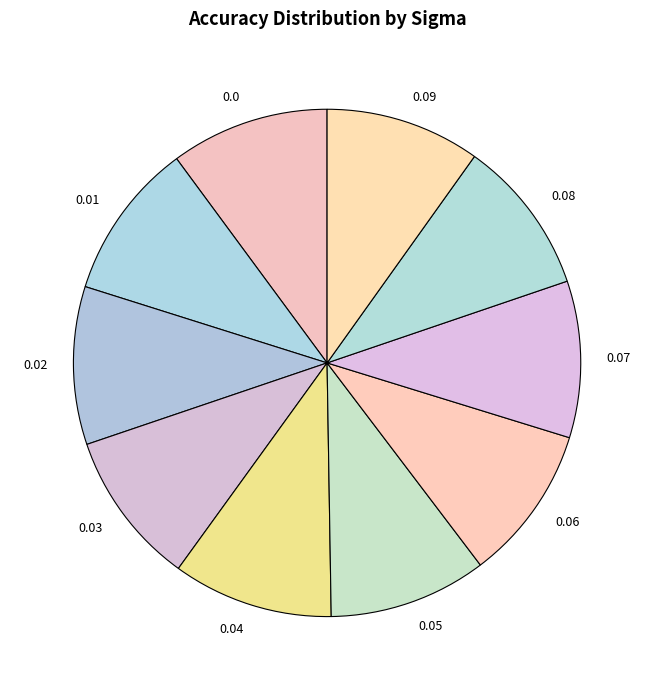

What is the ratio of the value at 0.09 to the value at 0.05?

1.0